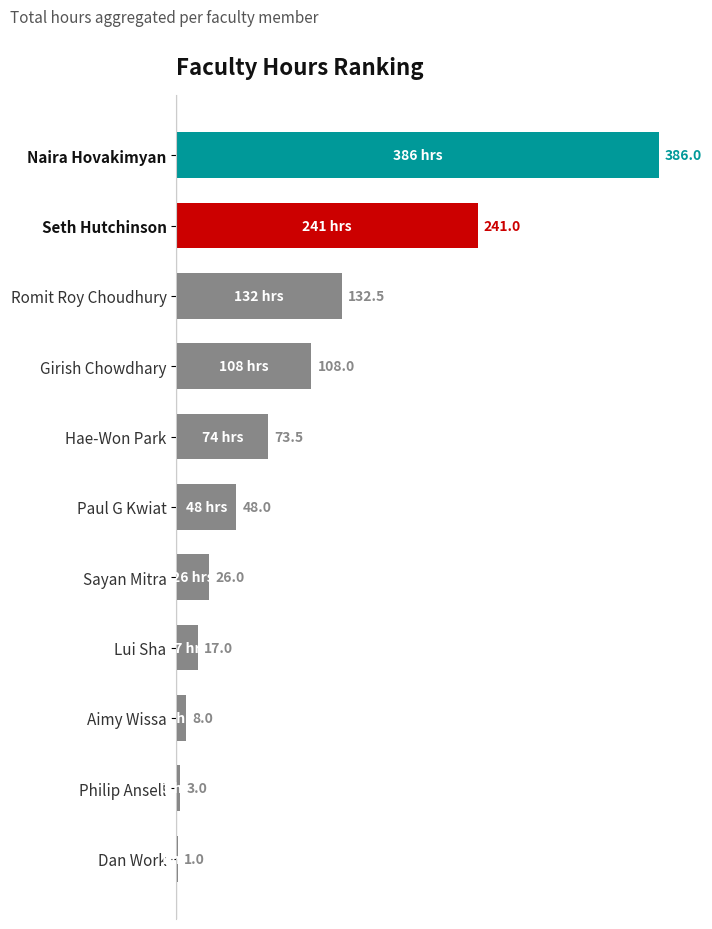

What is the sum of the values at Romit Roy Choudhury and Girish Chowdhary?

240.5